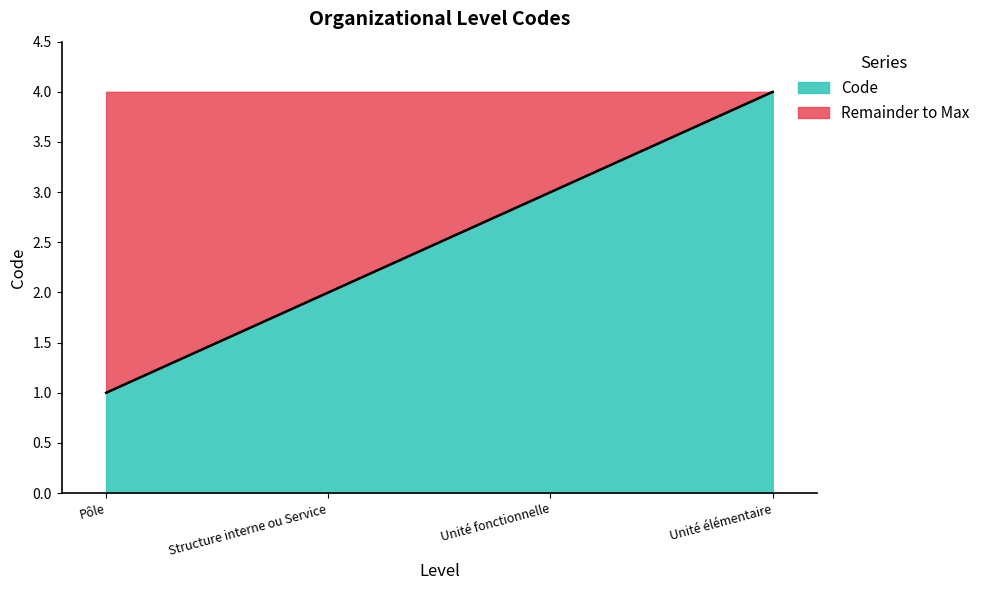

What is the difference between the values at Unité élémentaire and Structure interne ou Service?

2